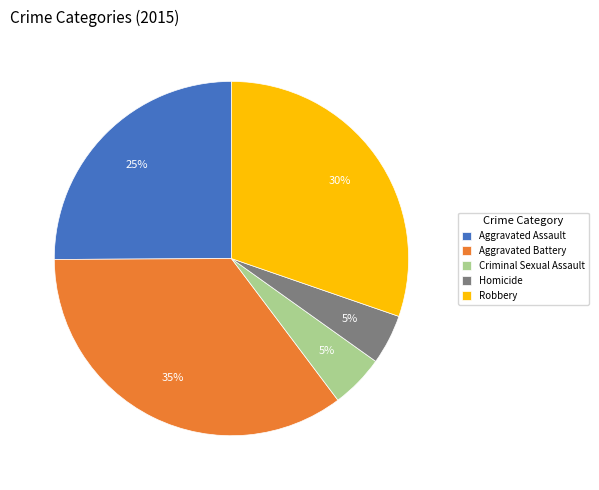

To the nearest percent, what is the combined percentage of Criminal Sexual Assault and Aggravated Battery?

40%